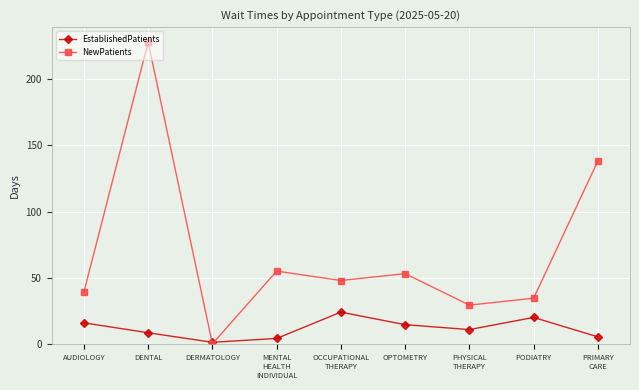

The value of NewPatients at DENTAL is 228.0. True or false?

True